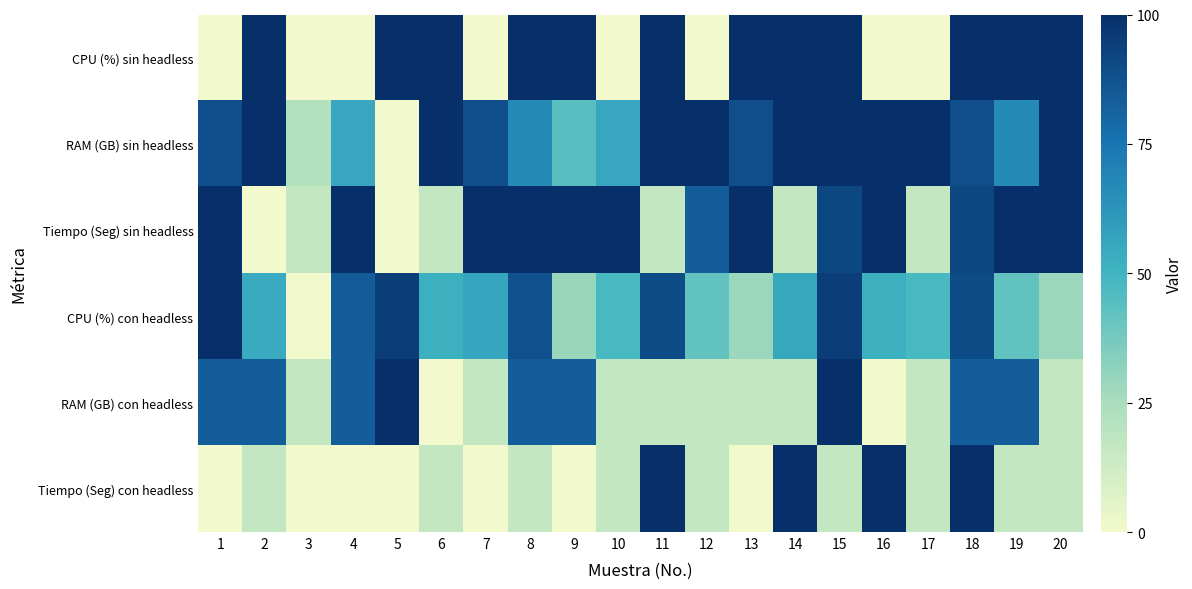

Which series changed the most between 6 and 12?

CPU (%) sin headless